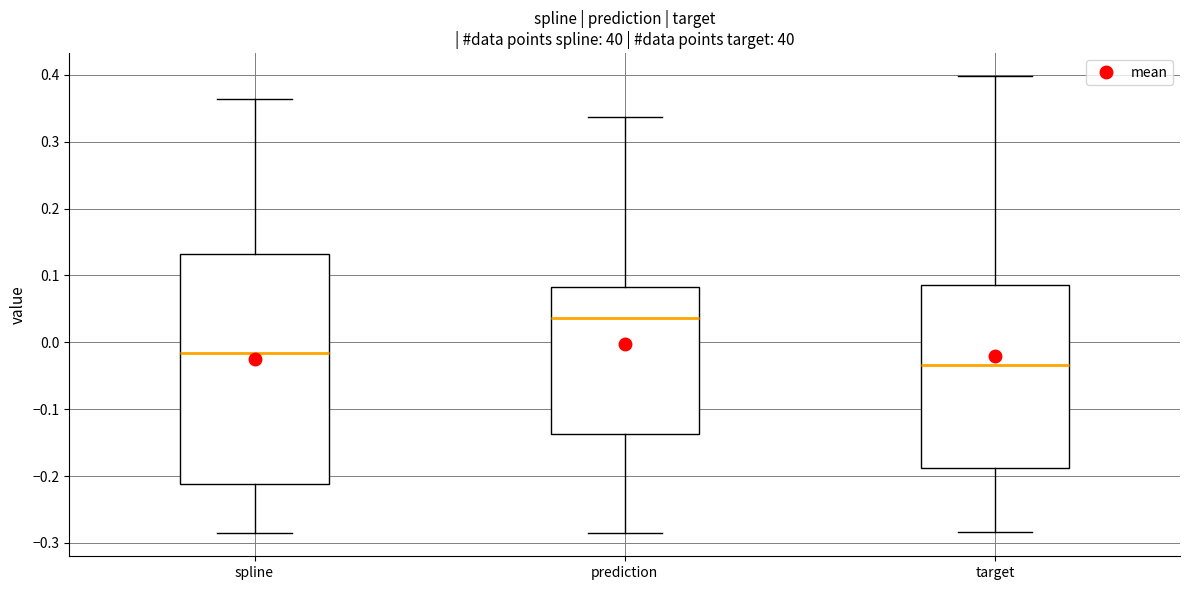

Reading left to right, transcribe this box plot: for each box, give where its median line is, the range the box spans, and where its two whiskers end, as read against the y-axis. The values are not printed on the chart, so give them approximately, as read against the axis.

spline: median -0.02, box -0.21 to 0.13, whiskers -0.29 to 0.36
prediction: median 0.04, box -0.14 to 0.08, whiskers -0.29 to 0.34
target: median -0.03, box -0.19 to 0.09, whiskers -0.28 to 0.40